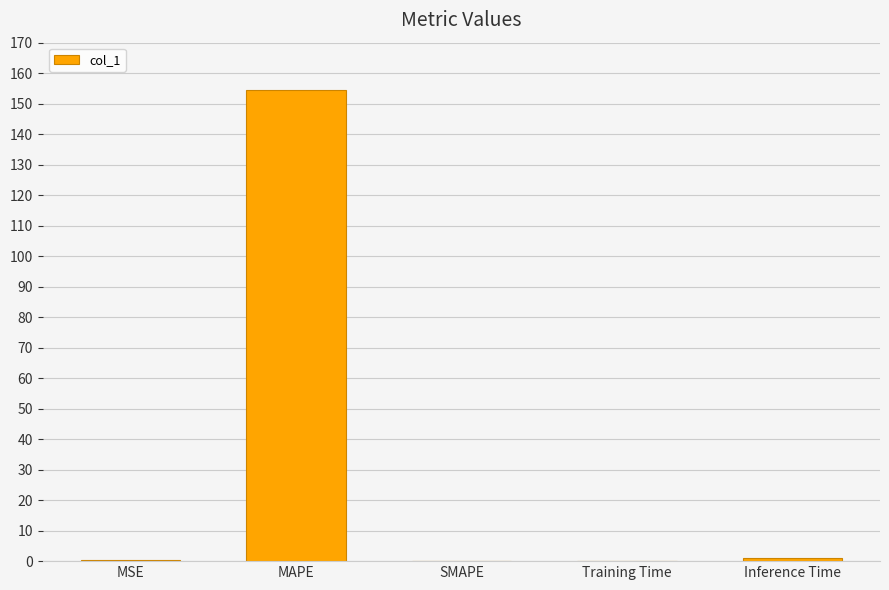

Is it true that the value at MAPE is 154.5?

True